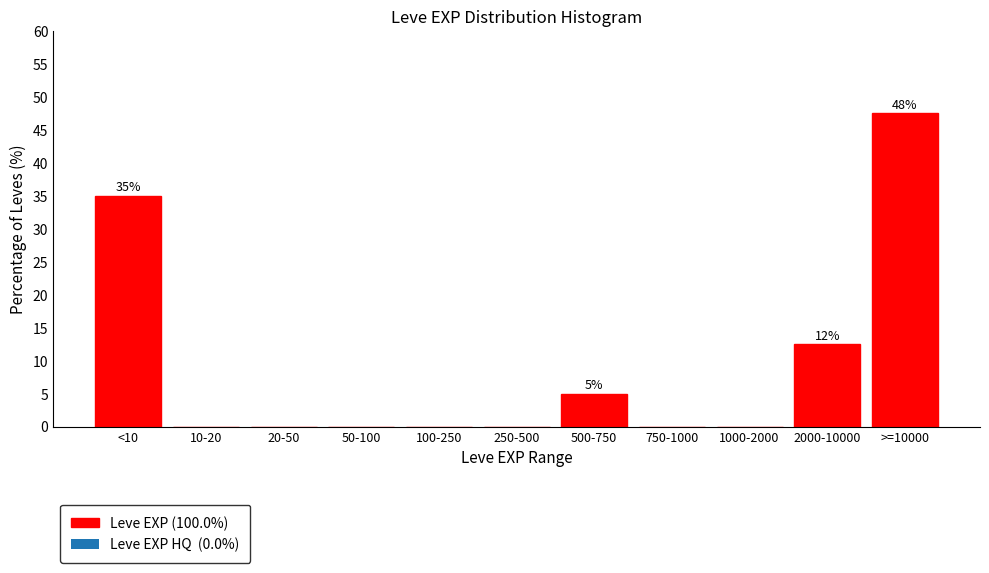

What is the change in value from <10 to 500-750?

-30.0